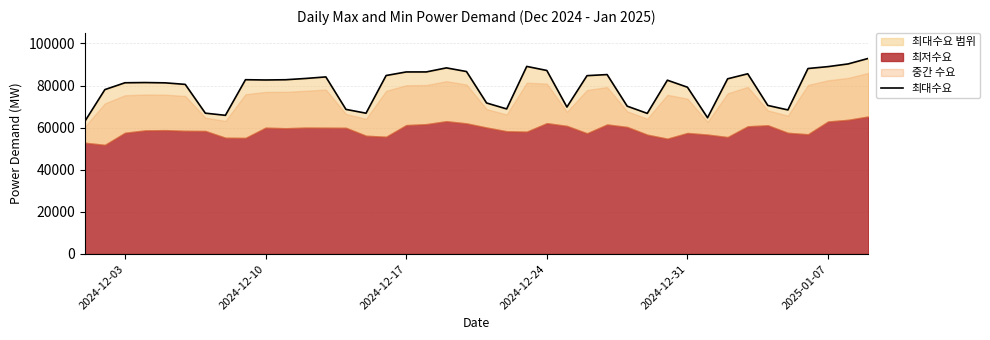

Does the chart display data point markers on the line(s)?

No